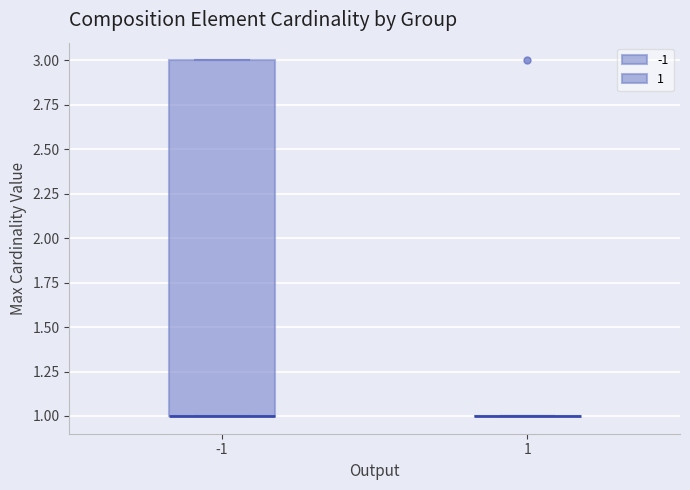

Which box is the tallest, from its lower edge to its upper edge?

-1